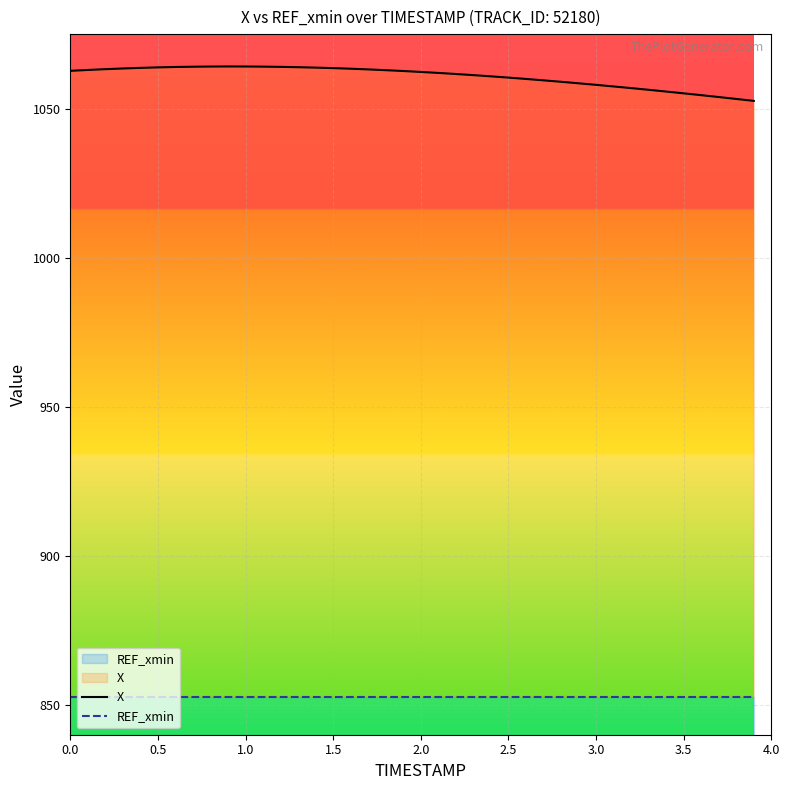

The value of REF_xmin at 2.0 is 5.3. True or false?

False